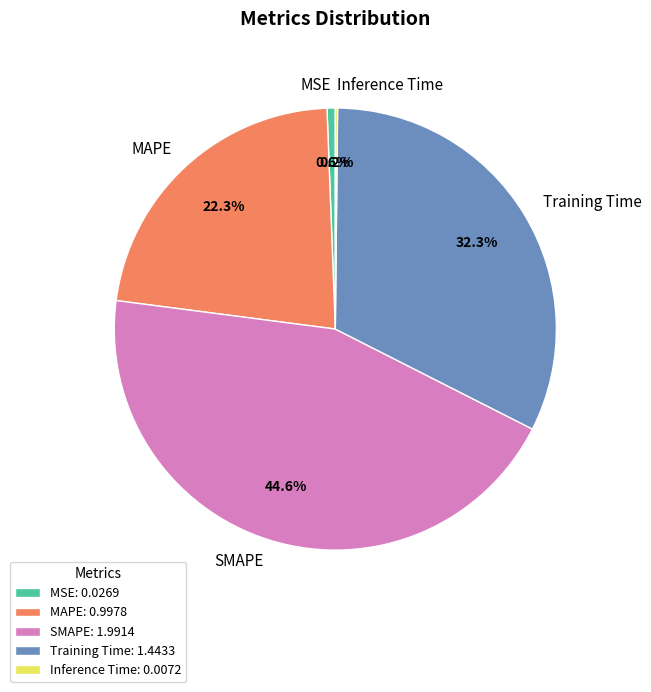

To the nearest percent, what is the average slice percentage?

20%